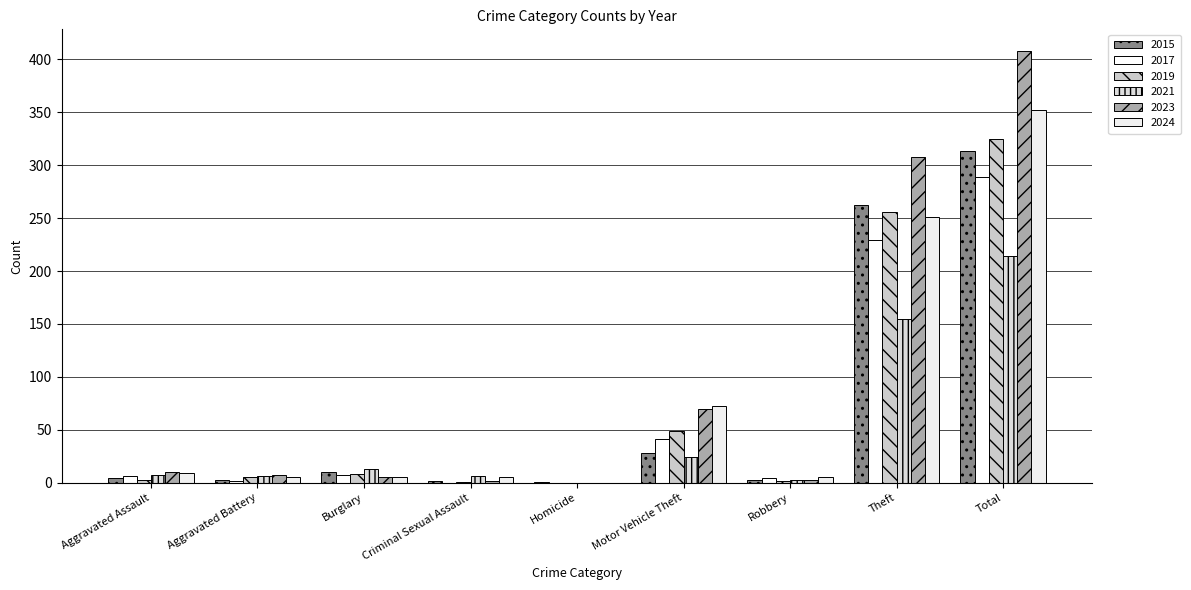

Are the bars horizontal?

No